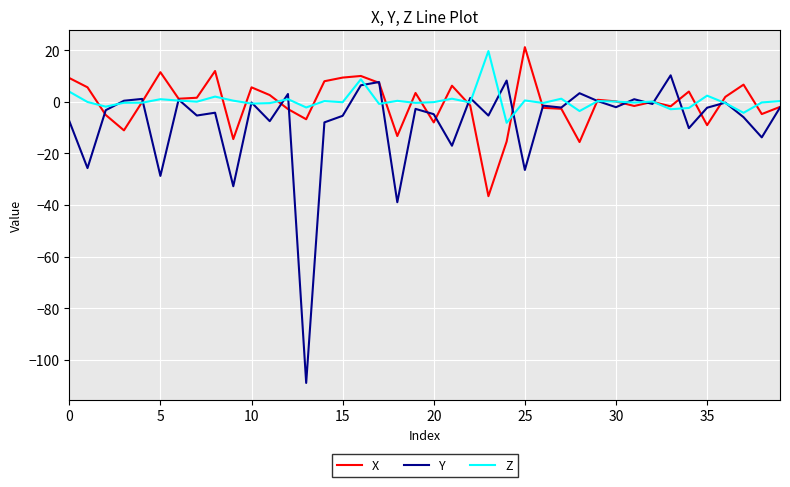

What is the minimum value shown in the chart?

-109.0